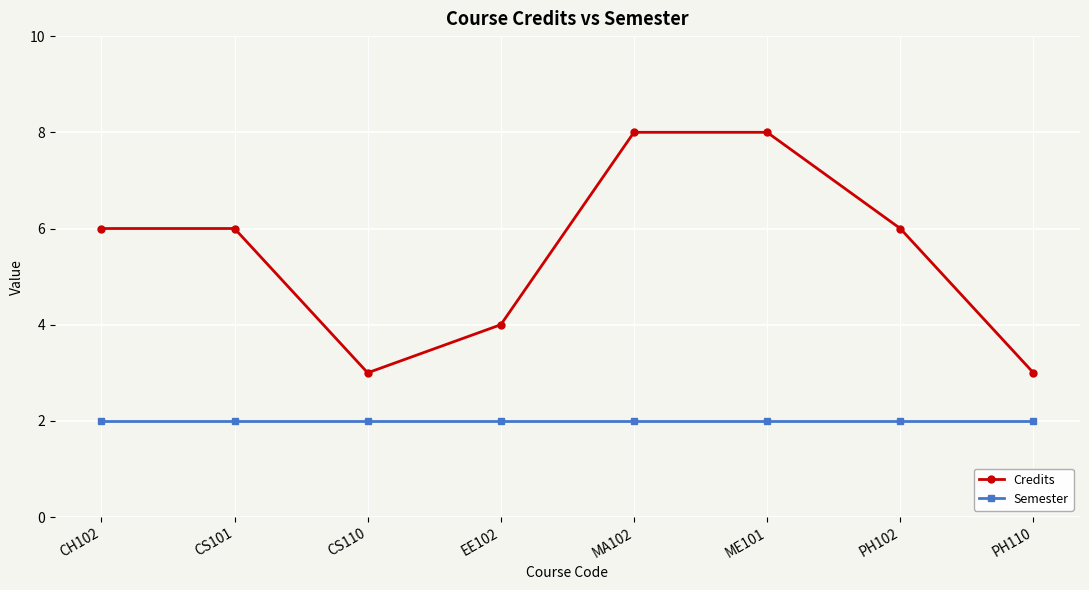

The Credits series shows 3 at PH110. True or false?

True